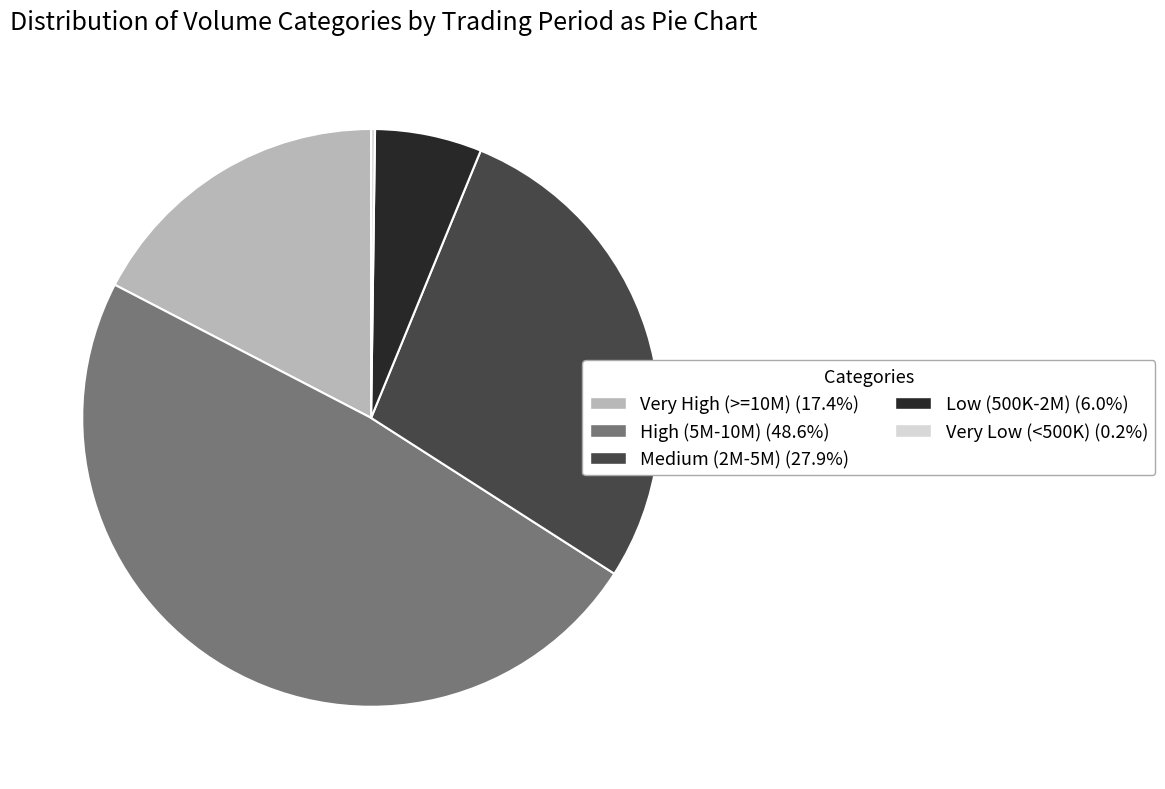

Does any single category account for the majority?

No